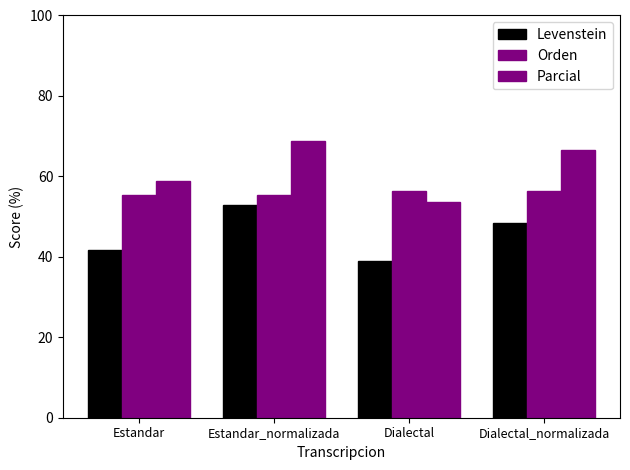

What is the sum of all Levenstein values?

182.0